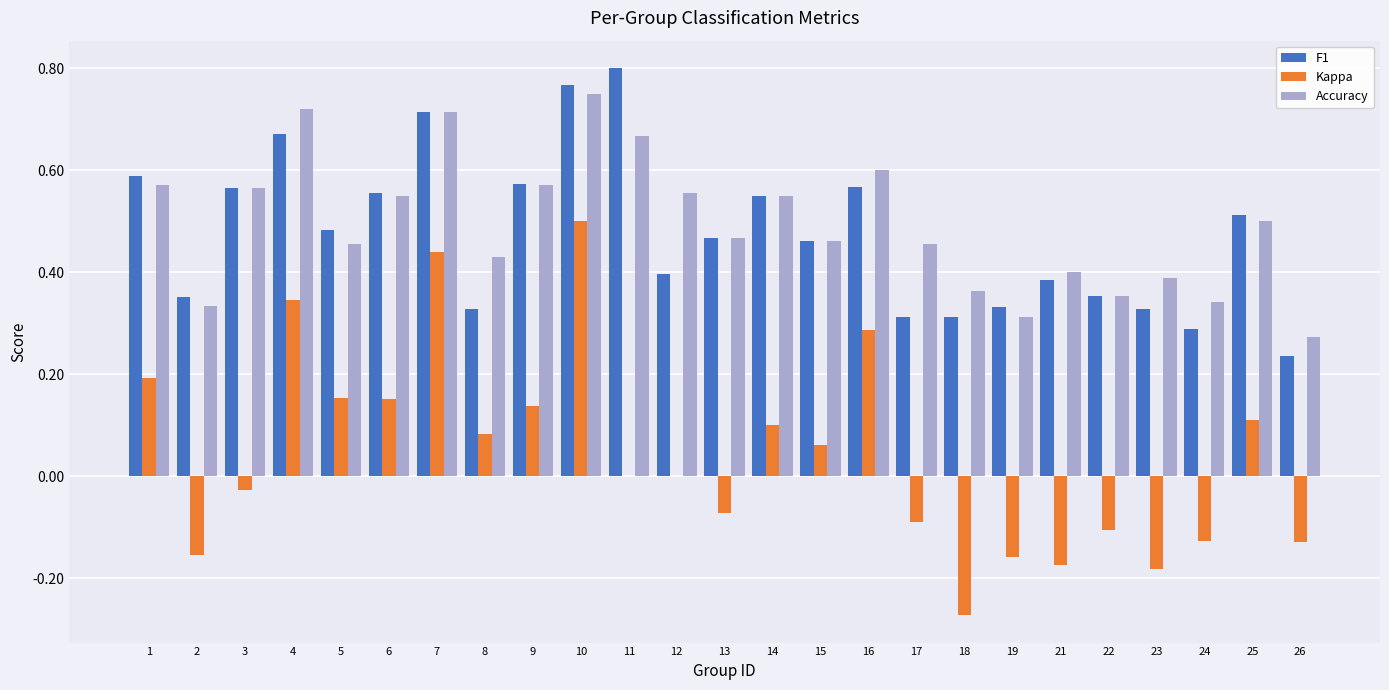

At which label does Kappa reach its peak?

10